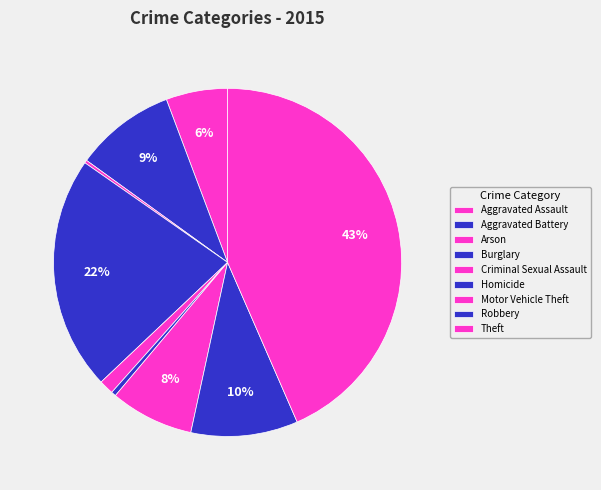

Approximately how many times larger is the value at Aggravated Assault compared to Robbery?

0.6